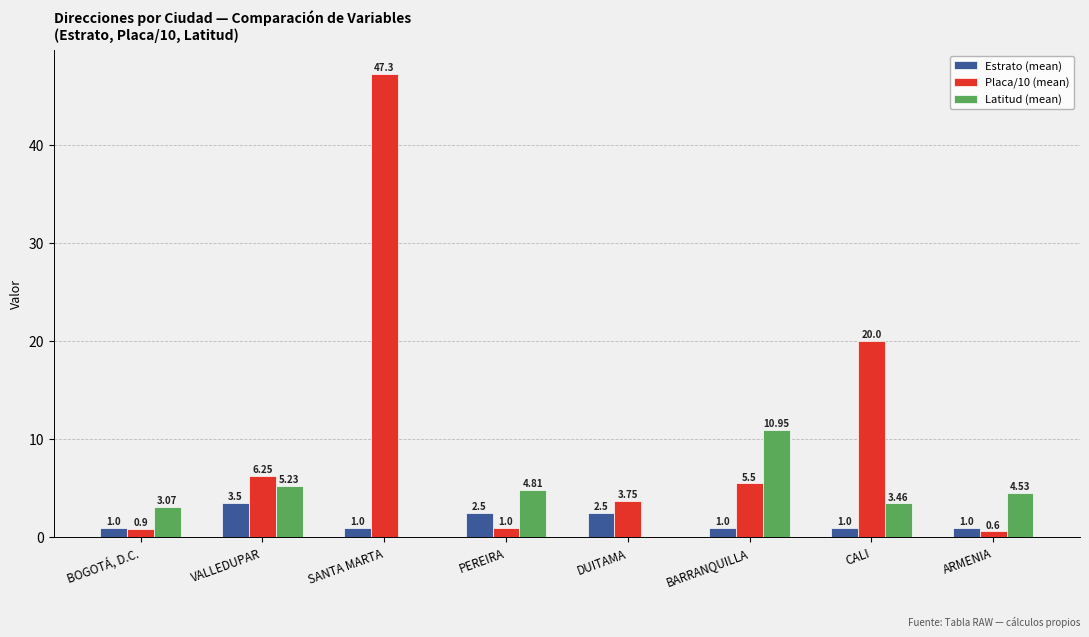

At which category is the sum across all series the highest?

SANTA MARTA